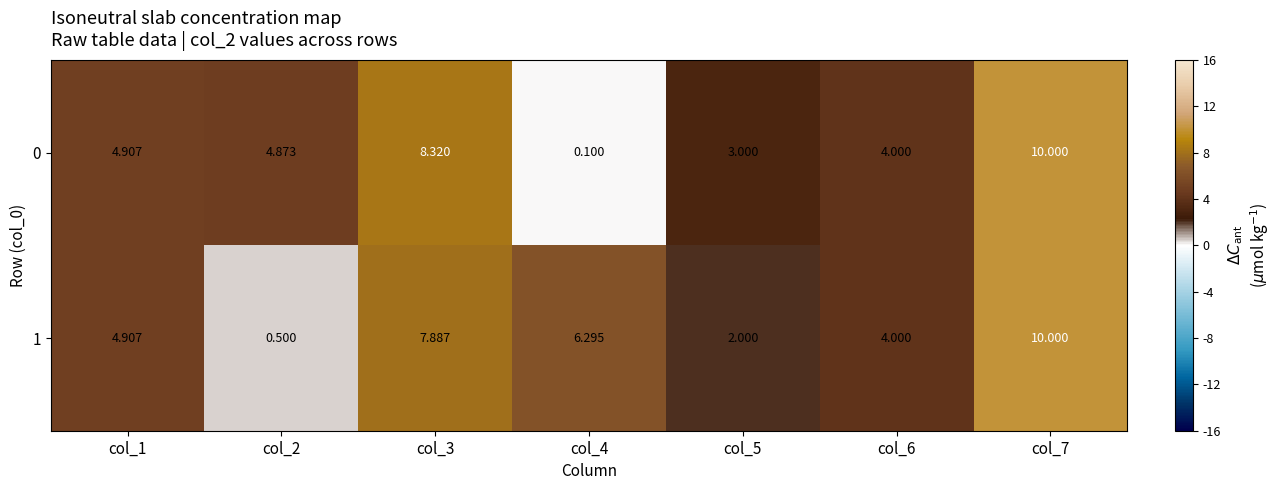

Count the number of data series in this chart.

2